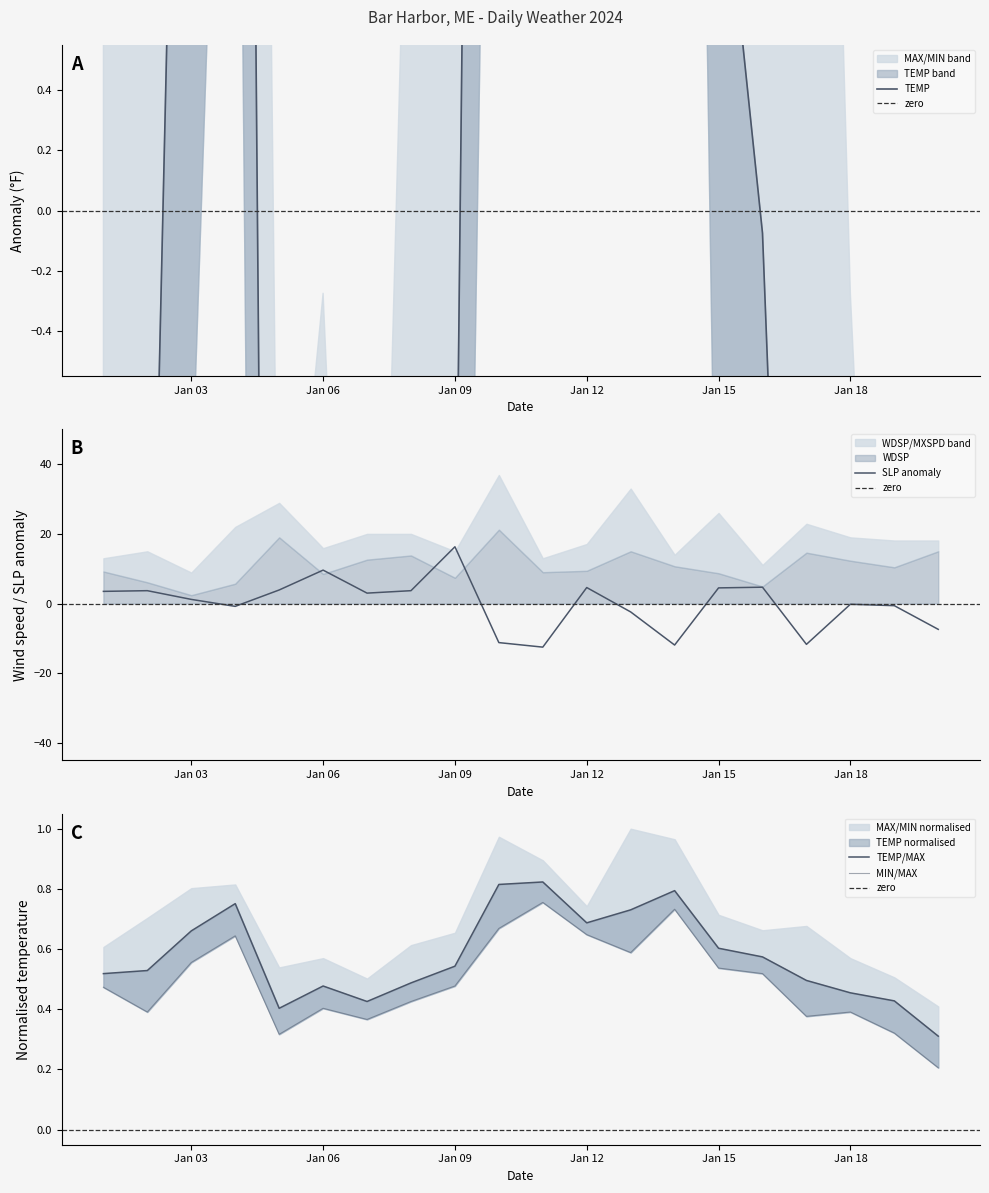

The value of SLP anomaly at Jan 12 is 4.6. True or false?

True